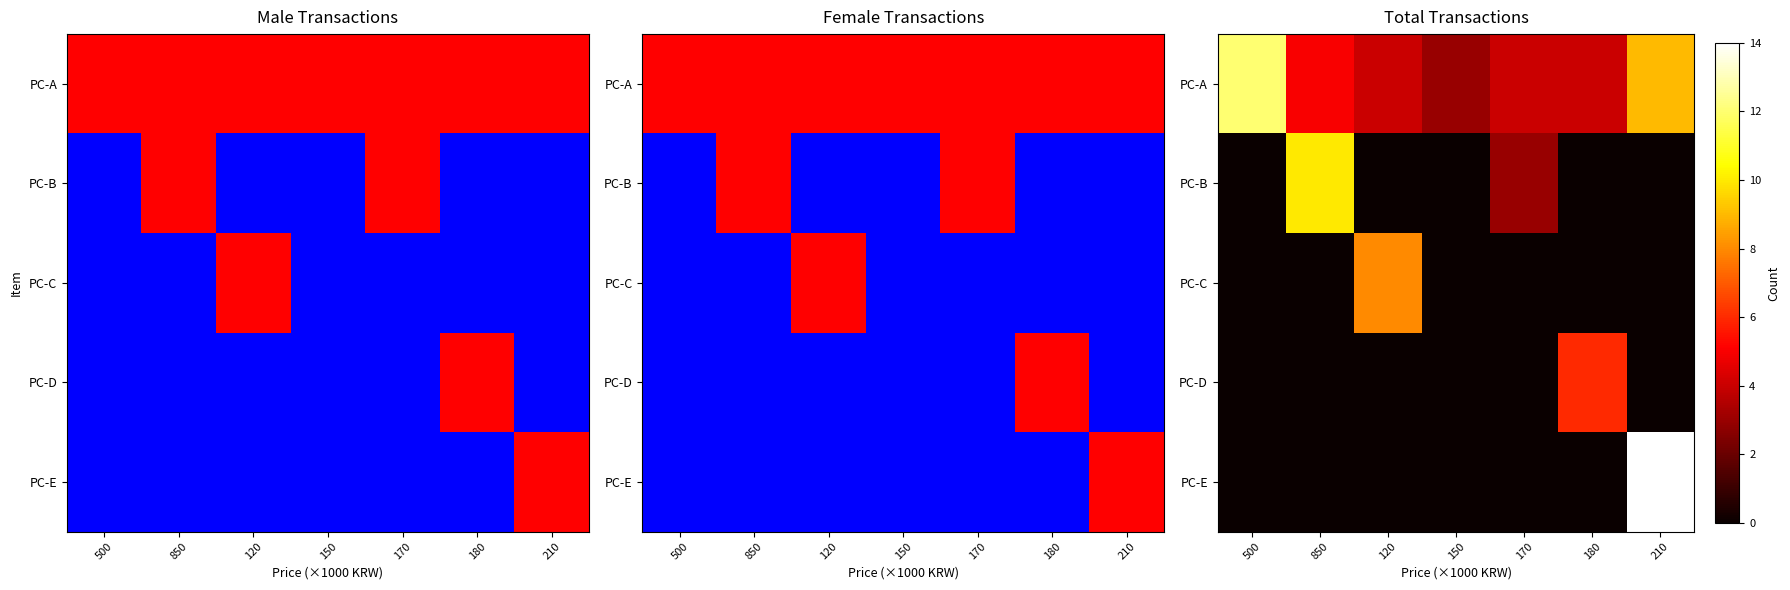

At how many categories does at least one series exceed 0?

7